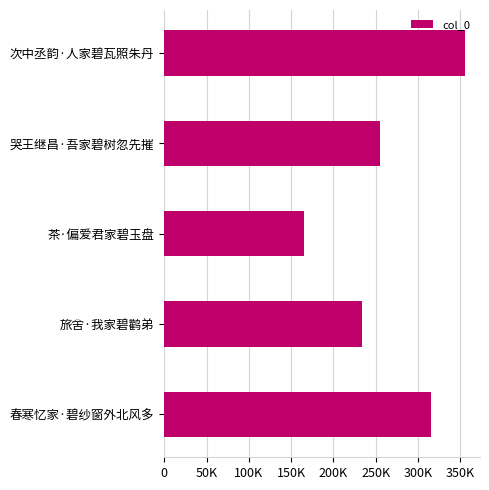

What is the sum of all values?

1324583